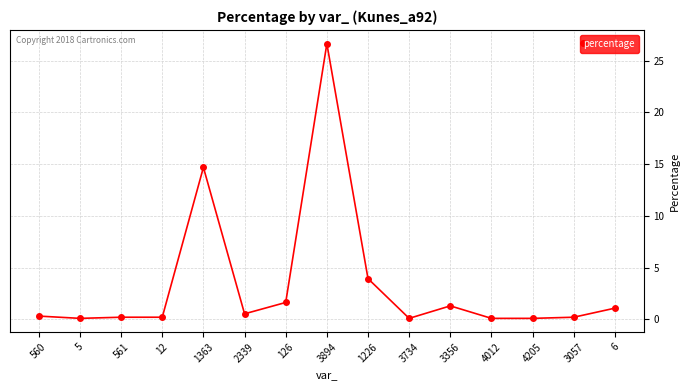

Which category has the highest value across all series?

3894